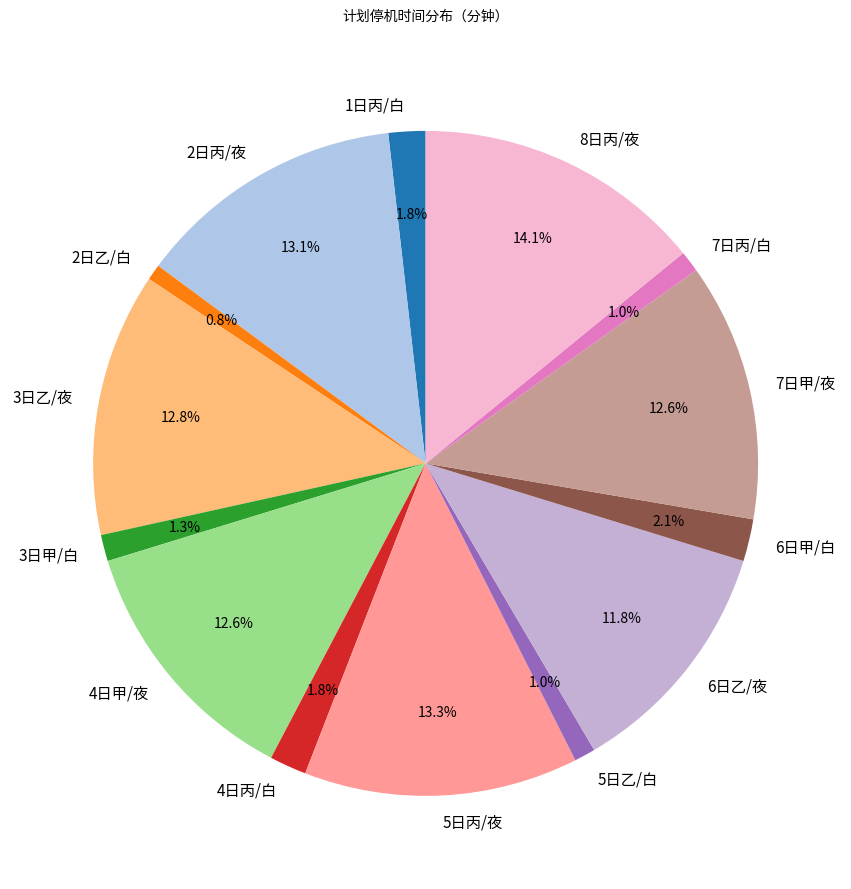

How many segments does this pie chart have?

14